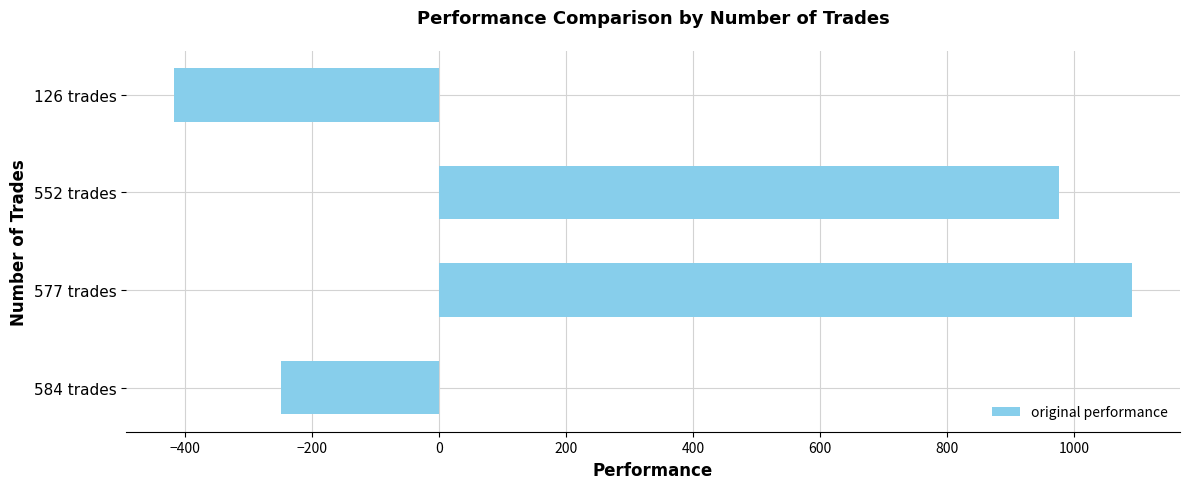

What is the approximate value at 584 trades?

-249.2